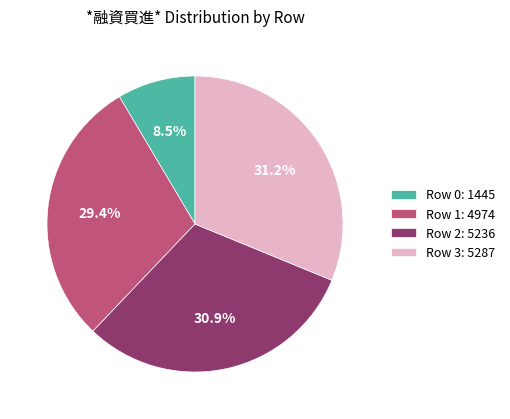

Is it true that Row 1 is 41% of the pie?

False